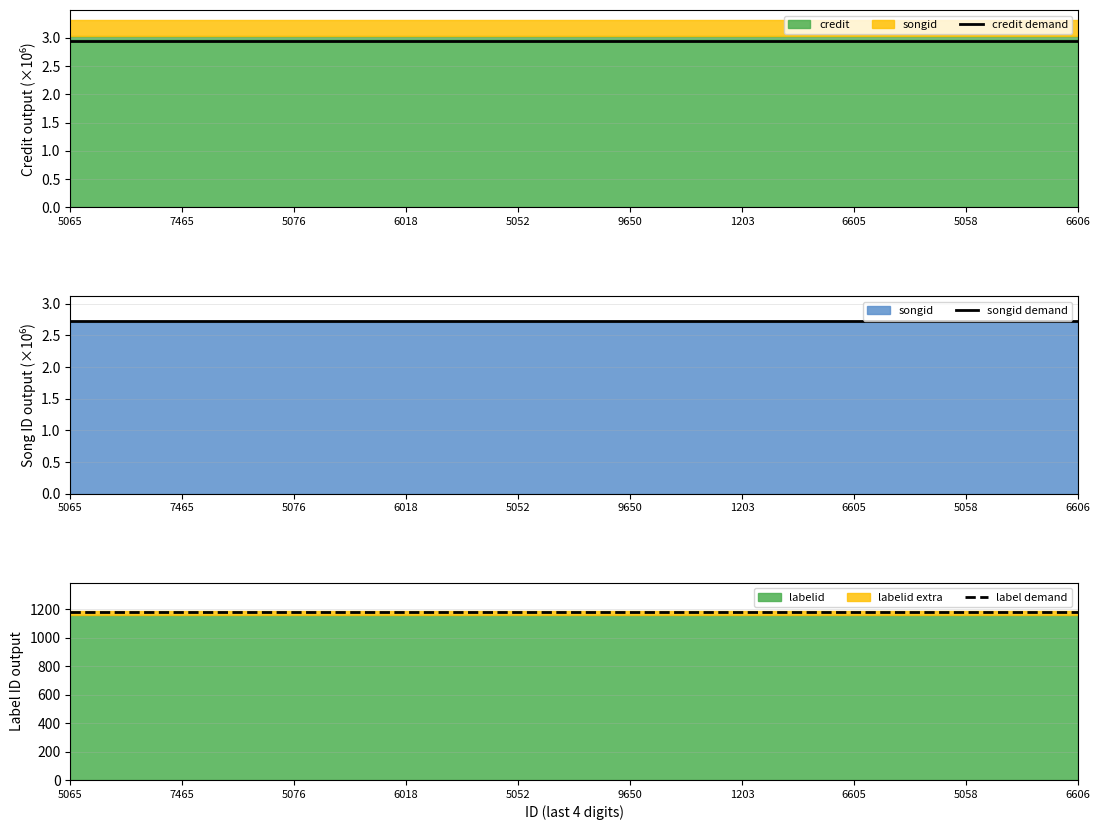

Reading left to right, transcribe all the data shown in this chart.

credit demand: 2.9	2.9	2.9	2.9	2.9	2.9	2.9	2.9	2.9	2.9
songid demand: 2.7	2.7	2.7	2.7	2.7	2.7	2.7	2.7	2.7	2.7
label demand: 1179.1	1179.1	1179.1	1179.1	1179.1	1179.1	1179.1	1179.1	1179.1	1179.1